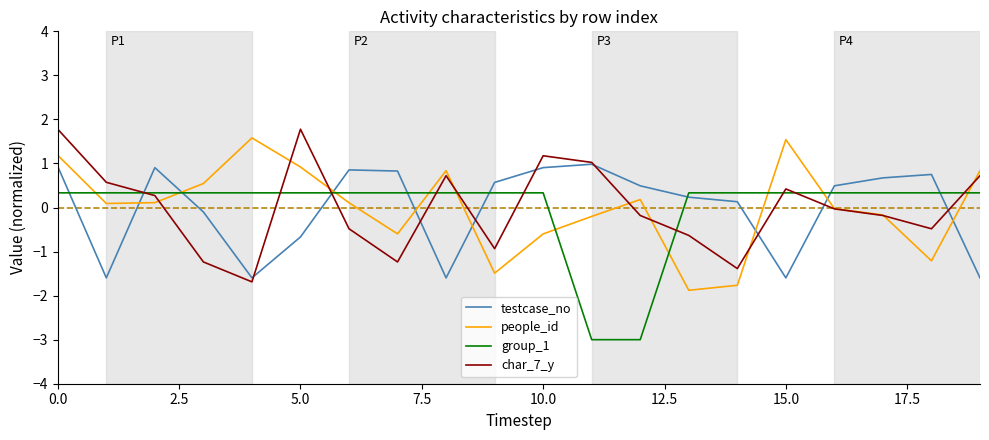

What is the maximum value shown in the chart?

1.8